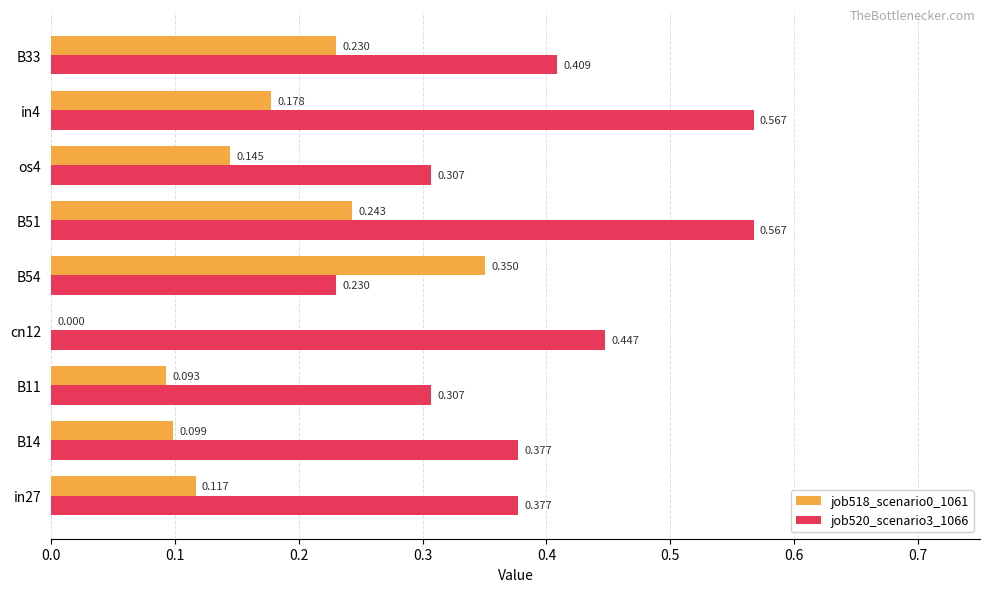

Is the value of job518_scenario0_1061 at B54 greater than the value of job520_scenario3_1066 at B51?

No